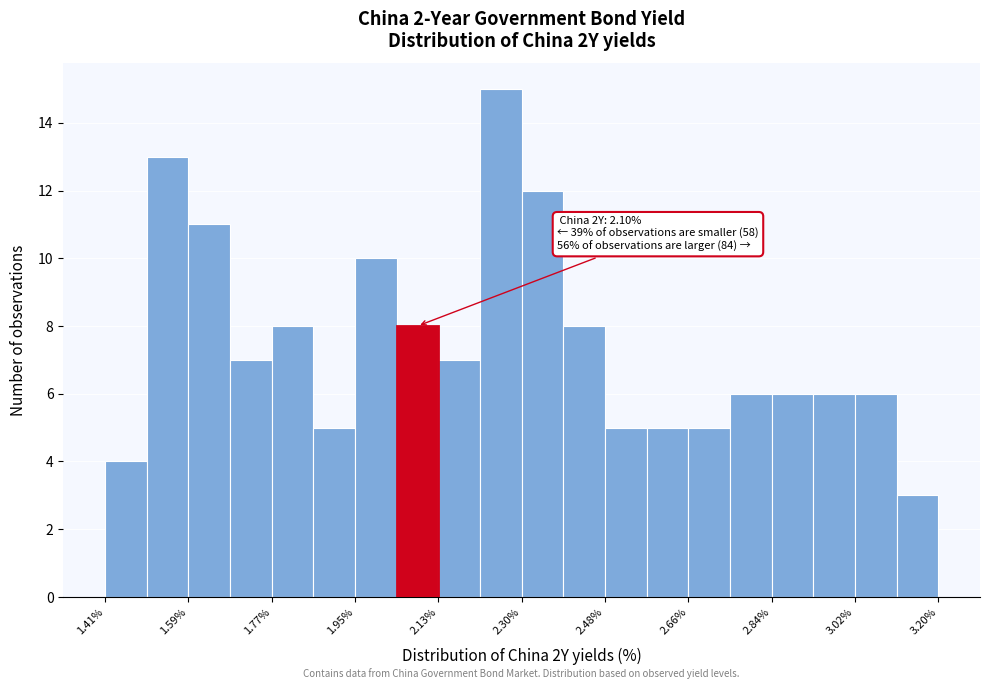

Which range on the x-axis has the tallest bar?

2.22 to 2.30